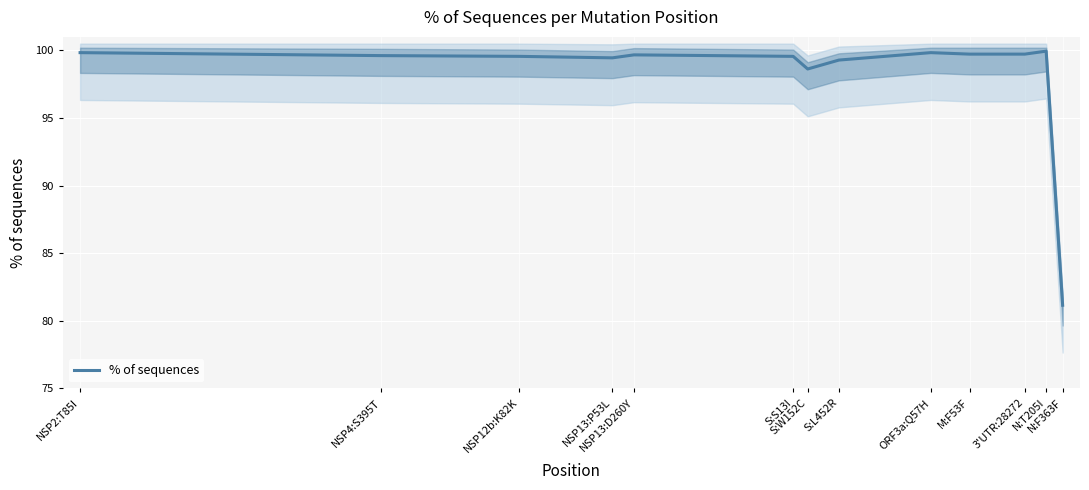

Between N:T205I and NSP12b:K82K, which is larger?

N:T205I